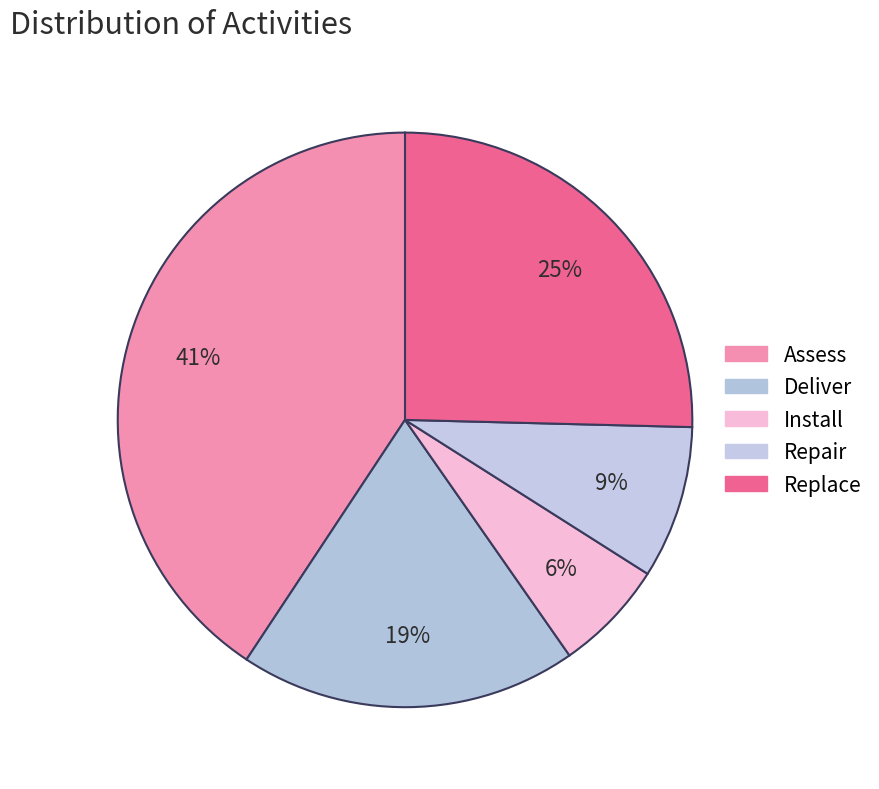

Count the number of slices in the pie.

5